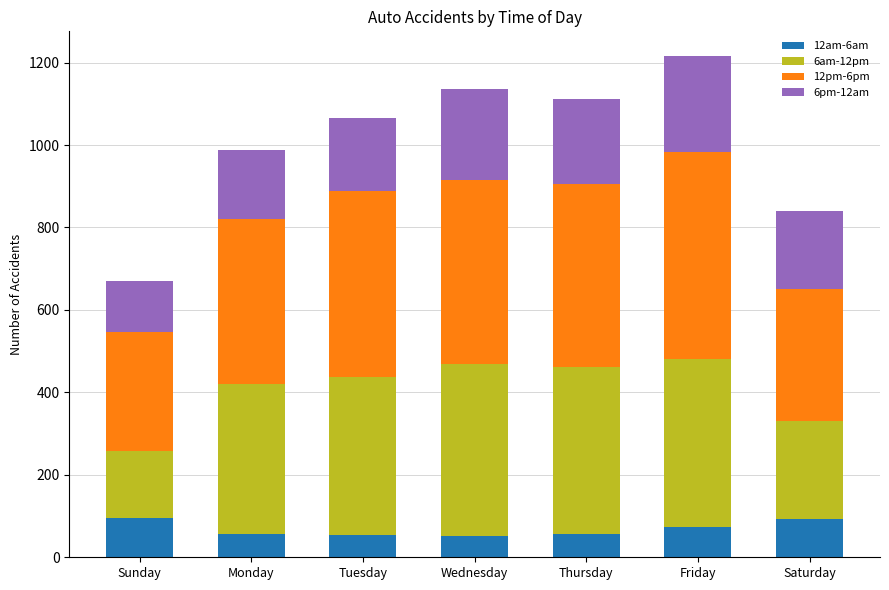

At Saturday, list the series in order from smallest to largest.

12am-6am, 6pm-12am, 6am-12pm, 12pm-6pm